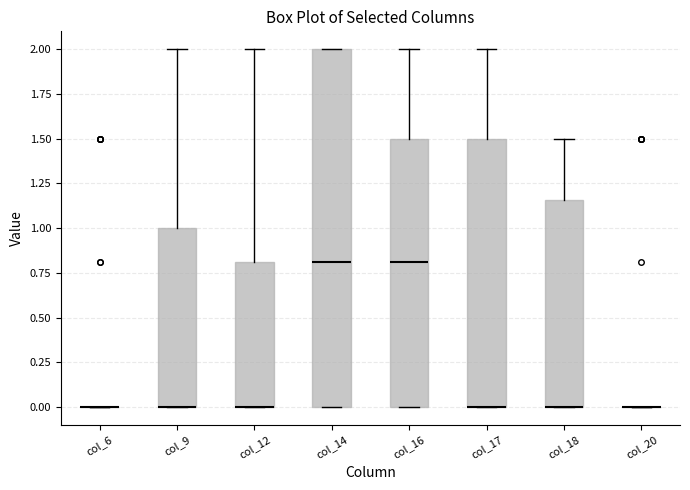

Reading left to right, read every box against the y-axis: the position of its median line, the range the box covers, and the ends of its whiskers. The values are not printed on the chart, so give them approximately, as read against the axis.

col_6: box collapsed to a line at 0.00, whiskers 0.00 to 0.00
col_9: median 0.00 (drawn on the box's lower edge), box 0.00 to 1.00, whiskers 0.00 to 2.00
col_12: median 0.00 (drawn on the box's lower edge), box 0.00 to 0.80, whiskers 0.00 to 2.00
col_14: median 0.80, box 0.00 to 2.00, whiskers 0.00 to 2.00
col_16: median 0.80, box 0.00 to 1.50, whiskers 0.00 to 2.00
col_17: median 0.00 (drawn on the box's lower edge), box 0.00 to 1.50, whiskers 0.00 to 2.00
col_18: median 0.00 (drawn on the box's lower edge), box 0.00 to 1.15, whiskers 0.00 to 1.50
col_20: box collapsed to a line at 0.00, whiskers 0.00 to 0.00